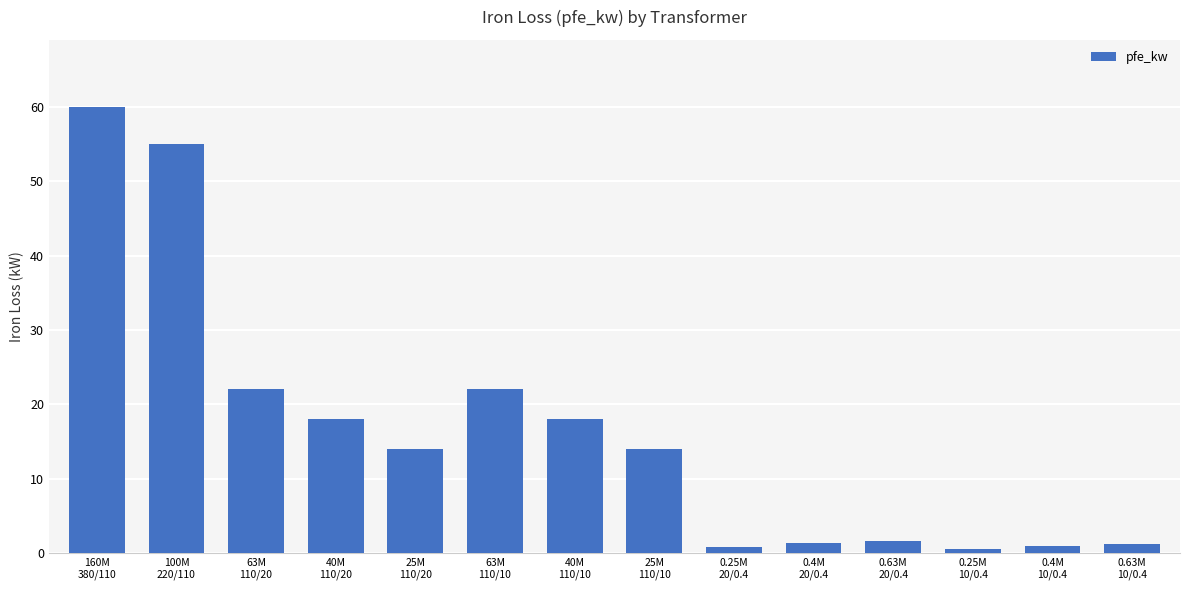

What is the sum of all values?

229.5